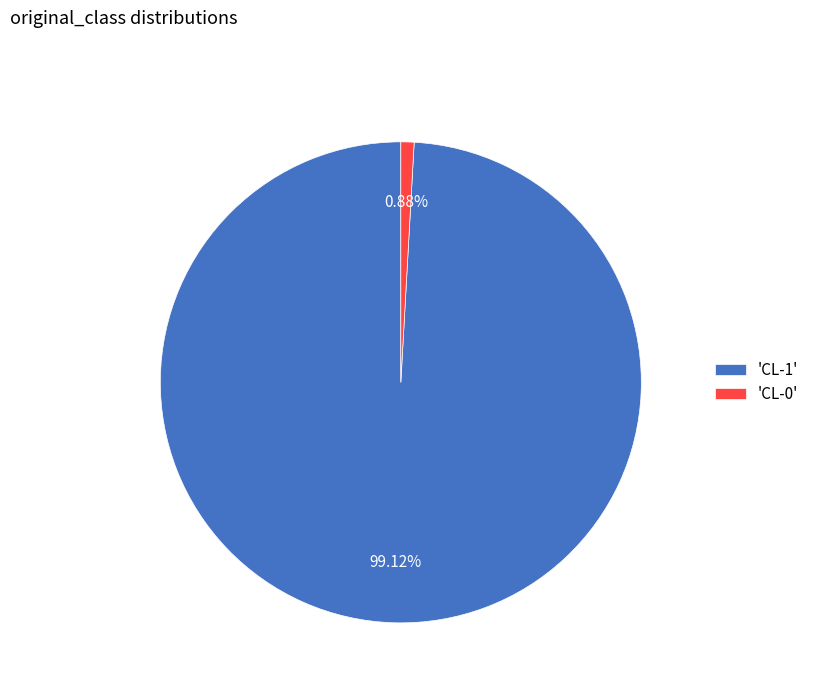

Does 'CL-0' account for over 50% of the chart?

No